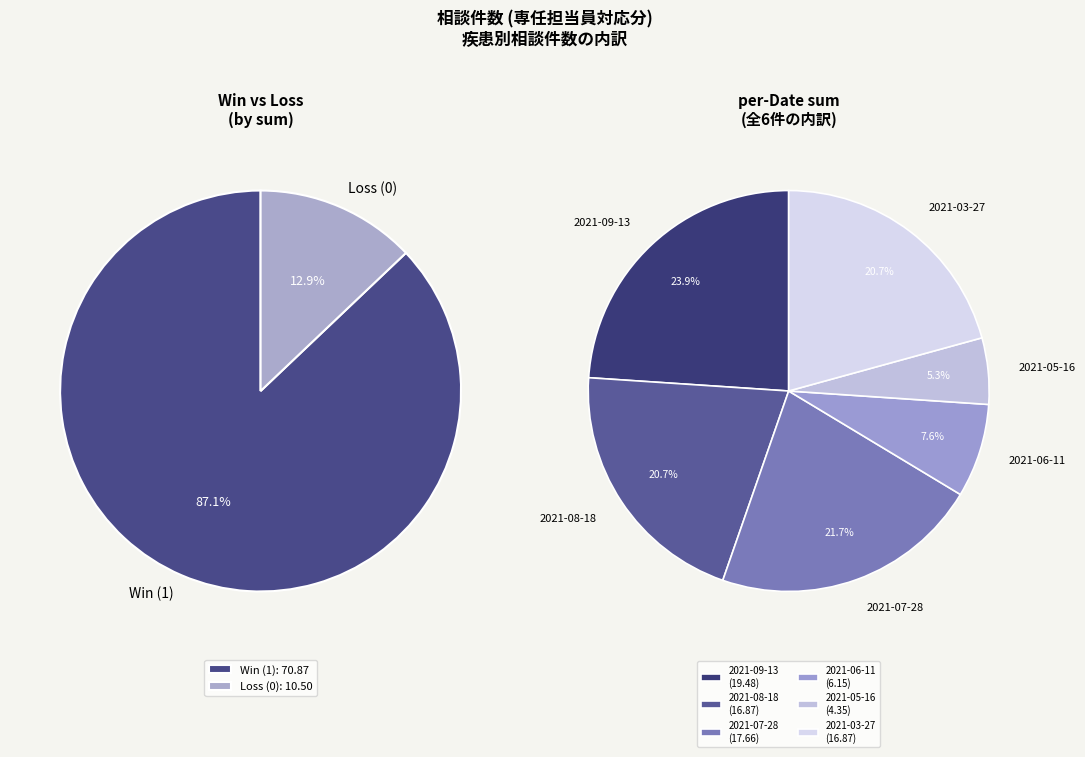

Rank the categories by value from highest to lowest.

2021-09-13, 2021-07-28, 2021-08-18, 2021-03-27, 2021-06-11, 2021-05-16